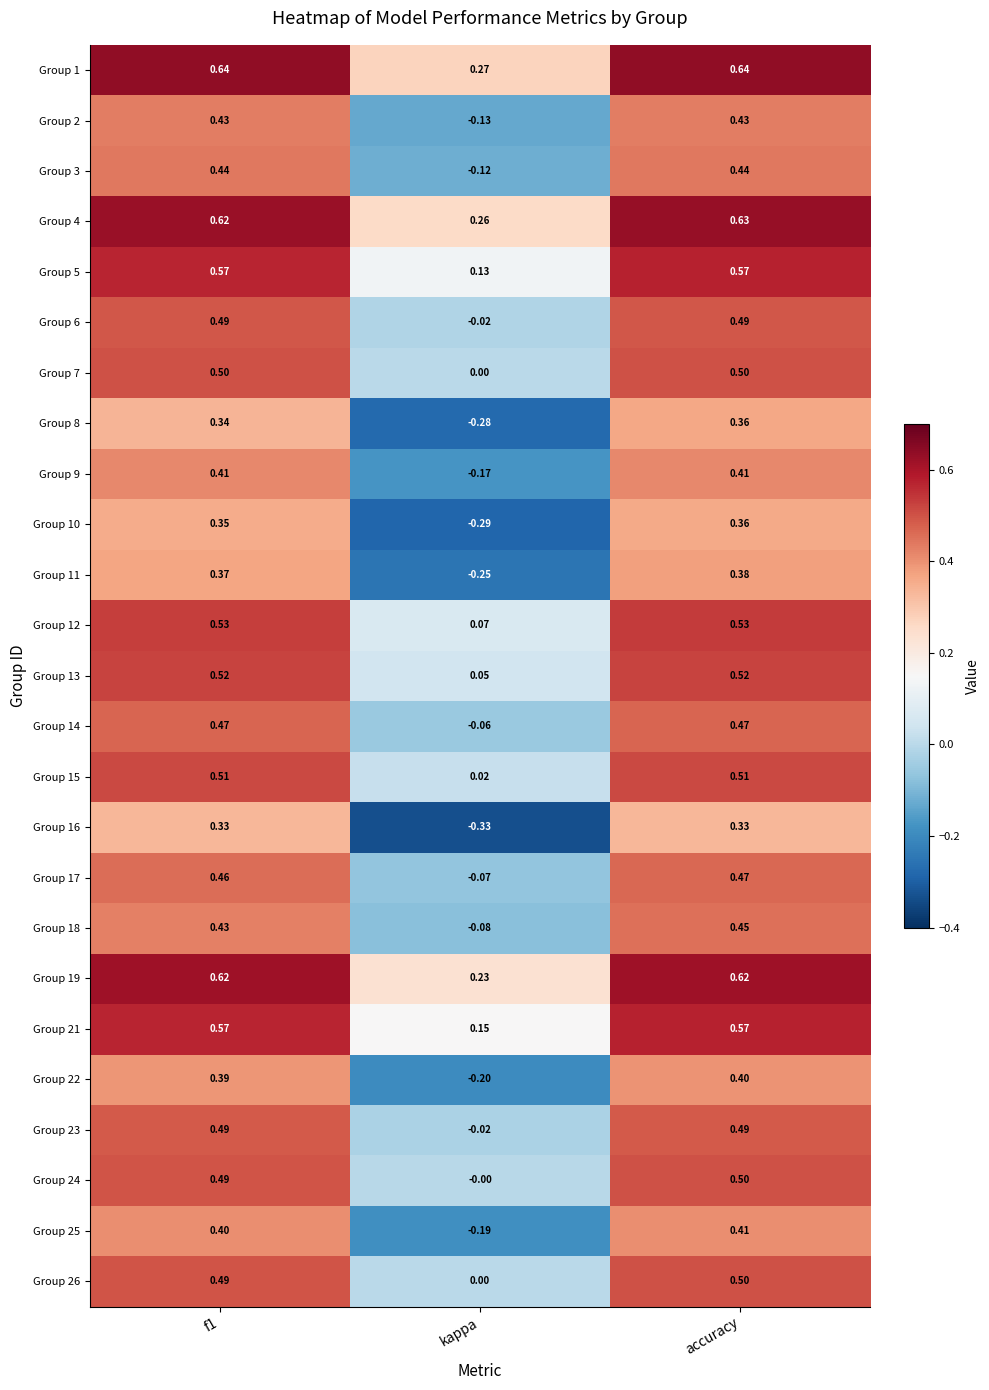

At which label does Group 10 reach its peak?

accuracy